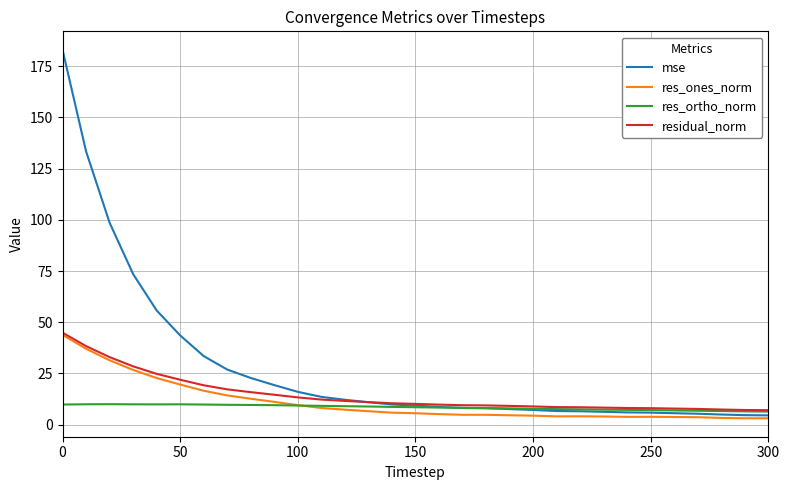

Which series has the largest total across all categories?

mse